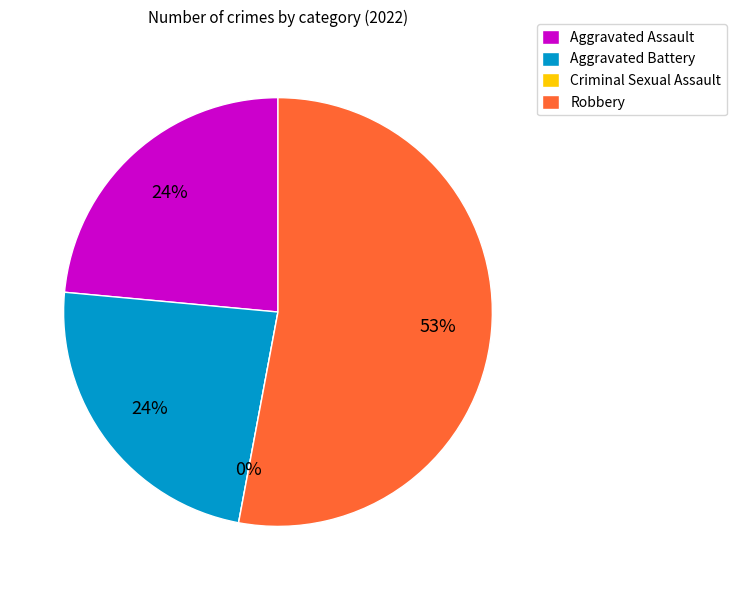

To the nearest percent, what is the difference between the largest and smallest slice percentages?

53%